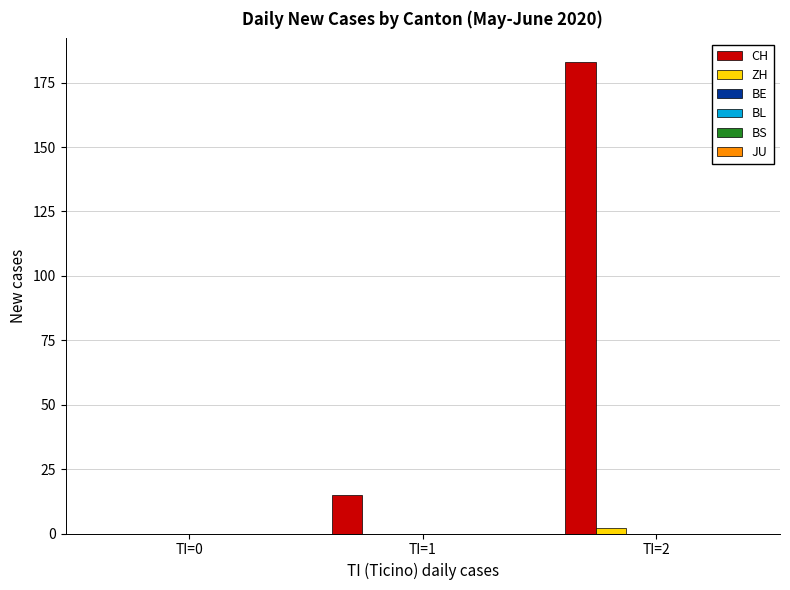

Which series has the largest total across all categories?

CH